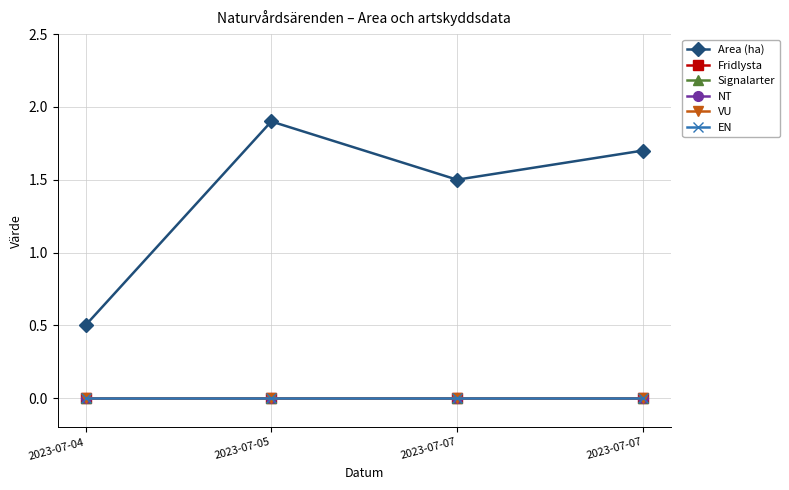

True or false: EN and VU intersect in this chart.

False